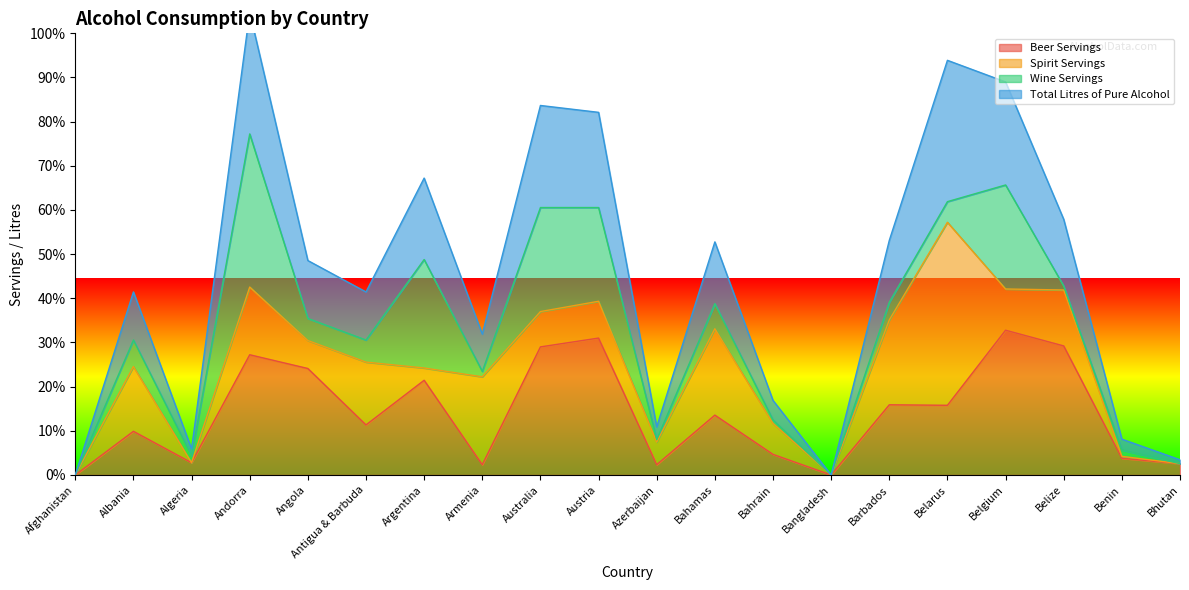

What position from the left is Antigua & Barbuda?

6